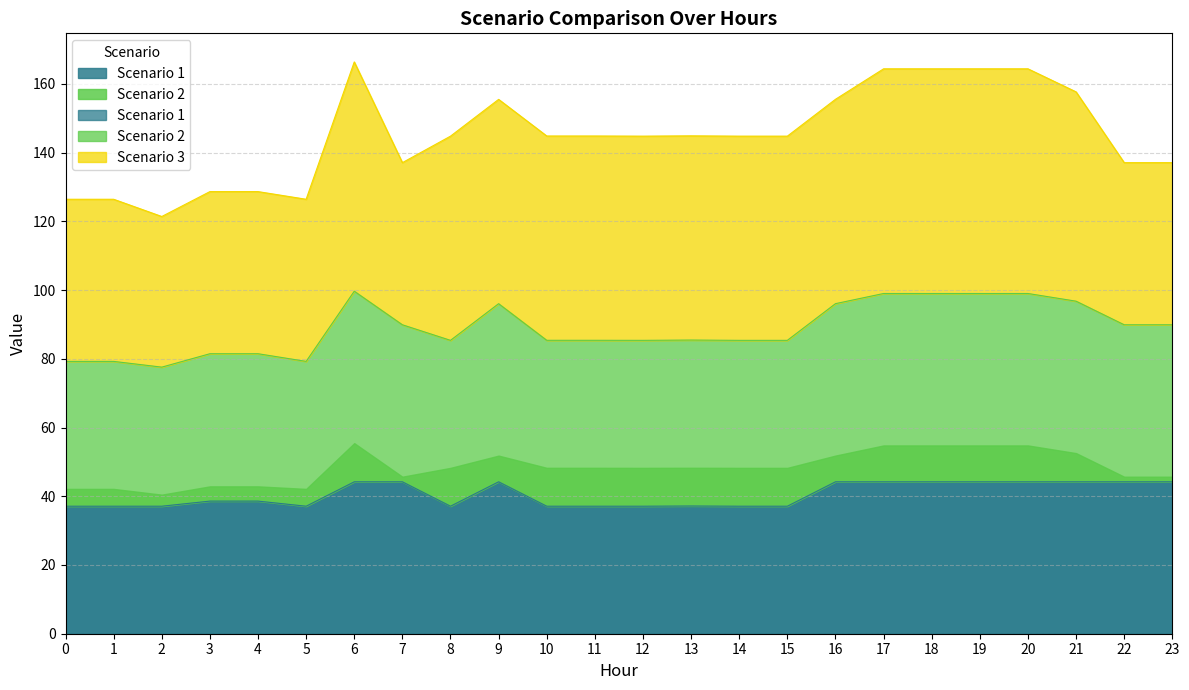

What is the sum of all Scenario 1 values?

971.7